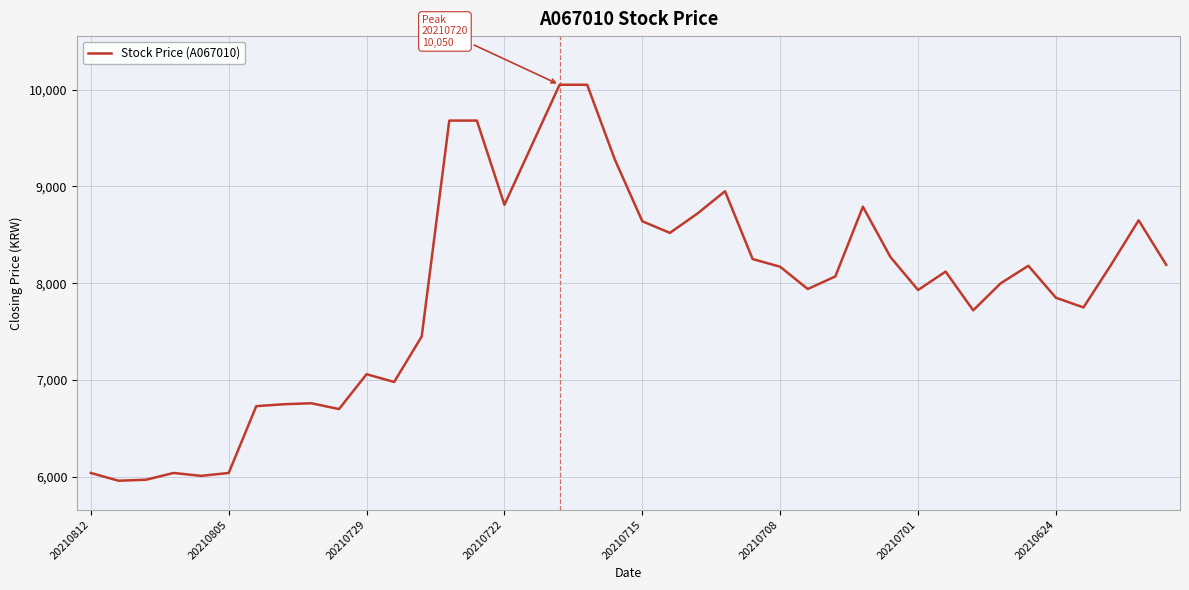

What is the maximum value shown in the chart?

10050